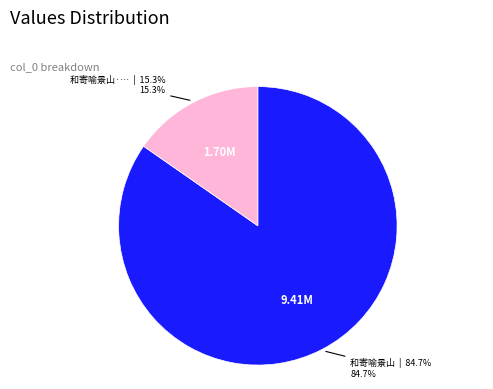

Which category has the smallest portion of the pie?

和寄喻景山·朱门到老几人还